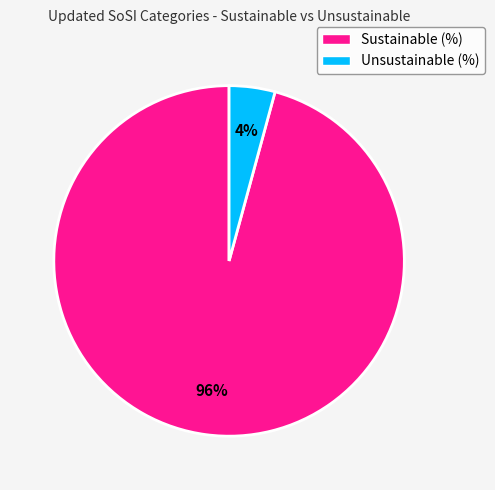

Combined, do Unsustainable (%) and Sustainable (%) account for over 50%?

Yes